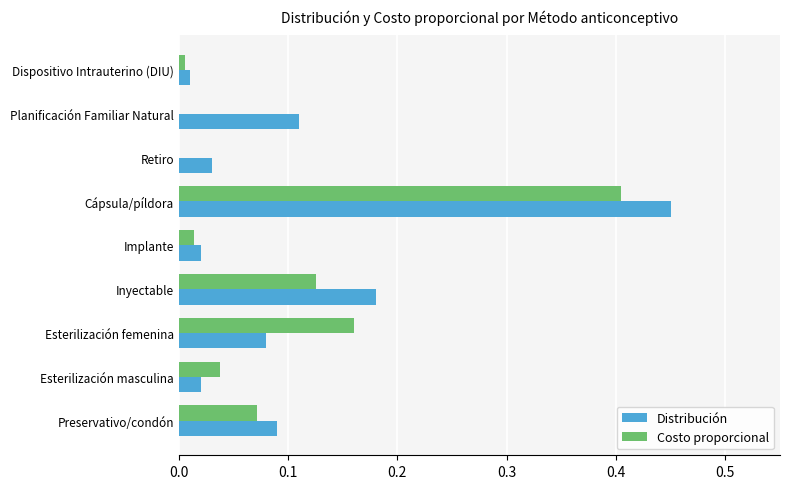

At which category is the sum across all series the highest?

Cápsula/píldora